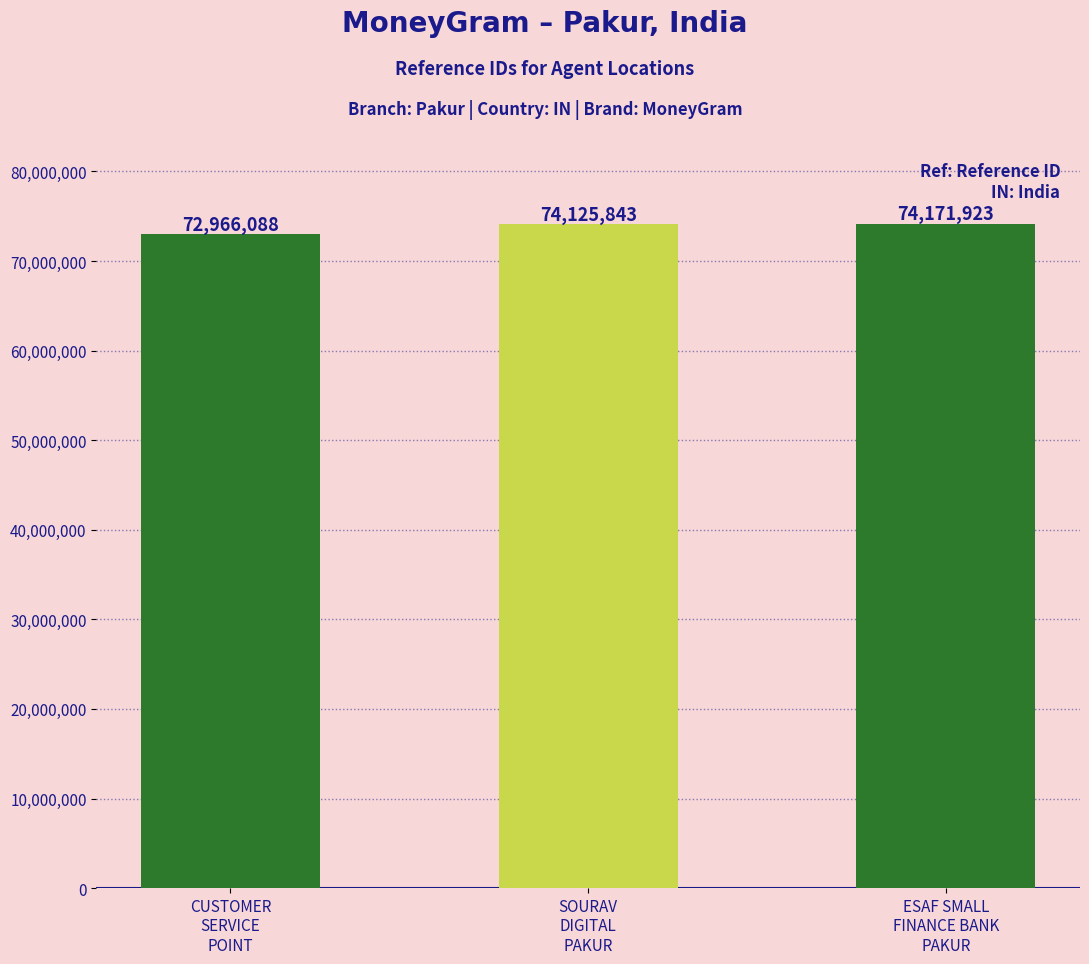

List the labels in order of value, largest first.

ESAF SMALL
FINANCE BANK
PAKUR, SOURAV
DIGITAL
PAKUR, CUSTOMER
SERVICE
POINT